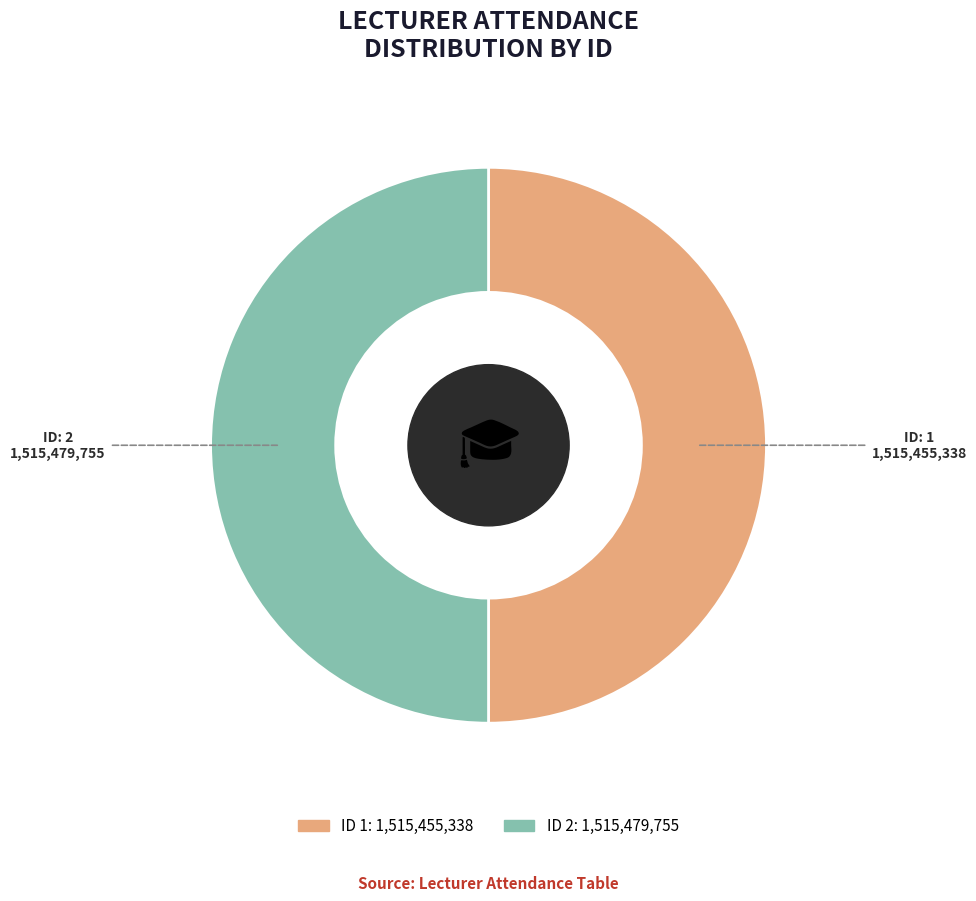

Count the number of slices in the pie.

2